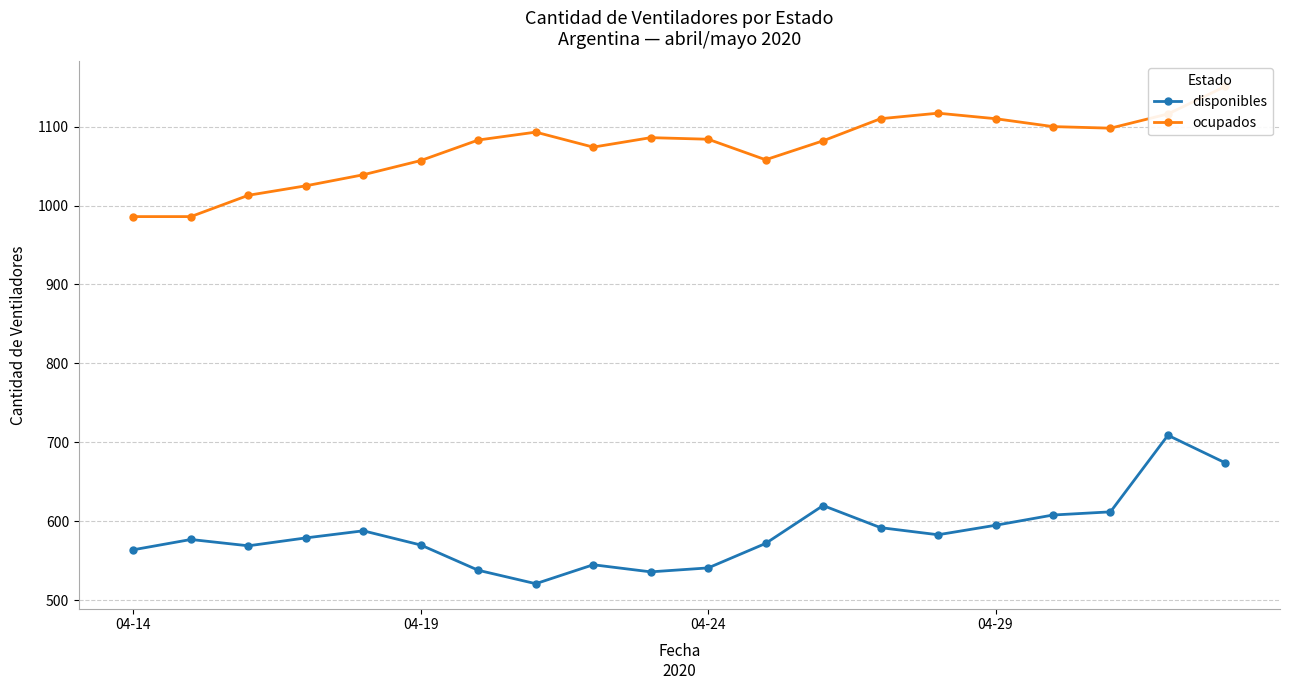

Which series has the largest range (max minus min)?

disponibles